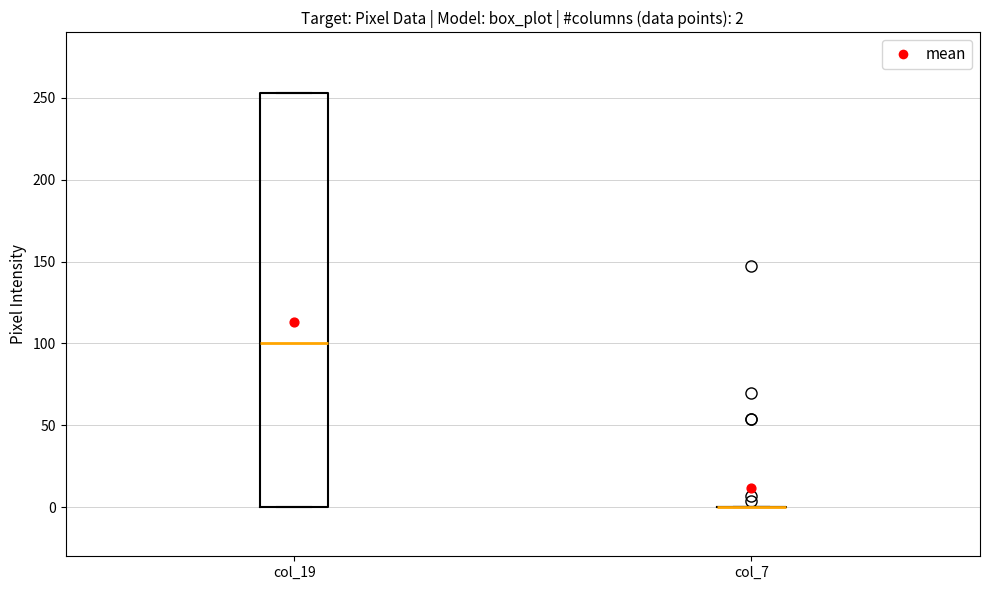

Which box is the tallest, from its lower edge to its upper edge?

col_19